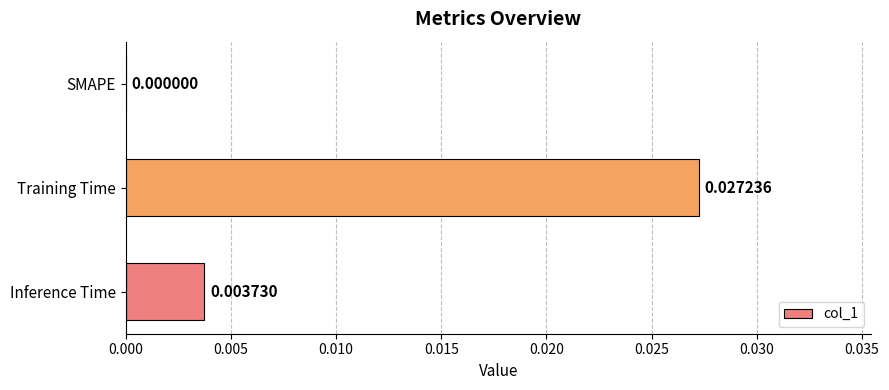

Between SMAPE and Inference Time, which is larger?

Inference Time